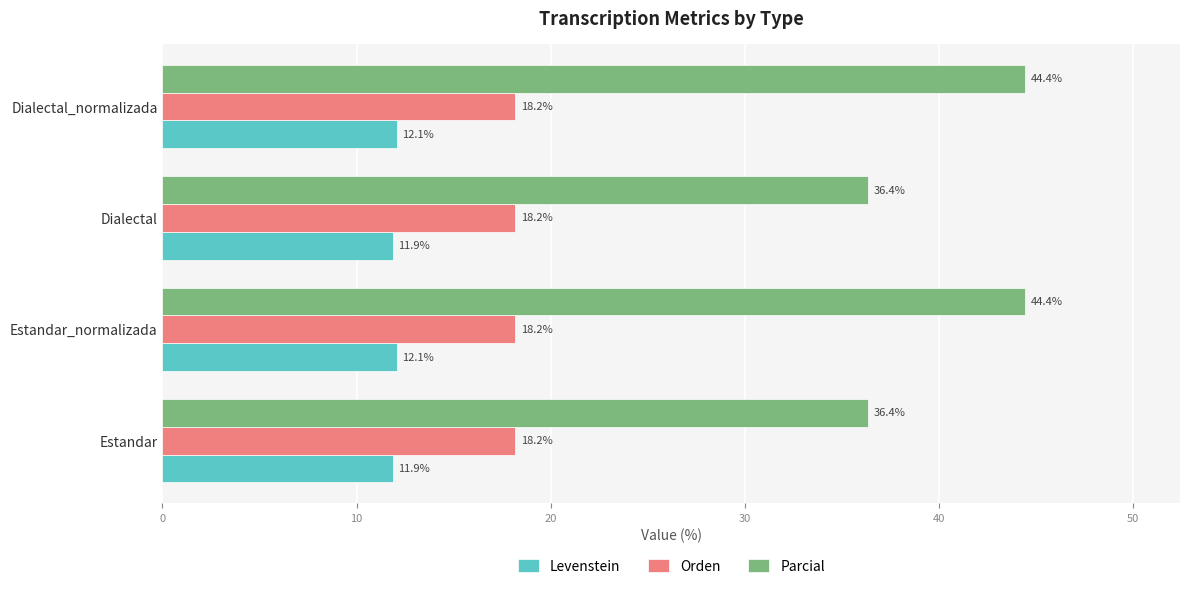

The value of Levenstein at Estandar is 11.9. True or false?

True